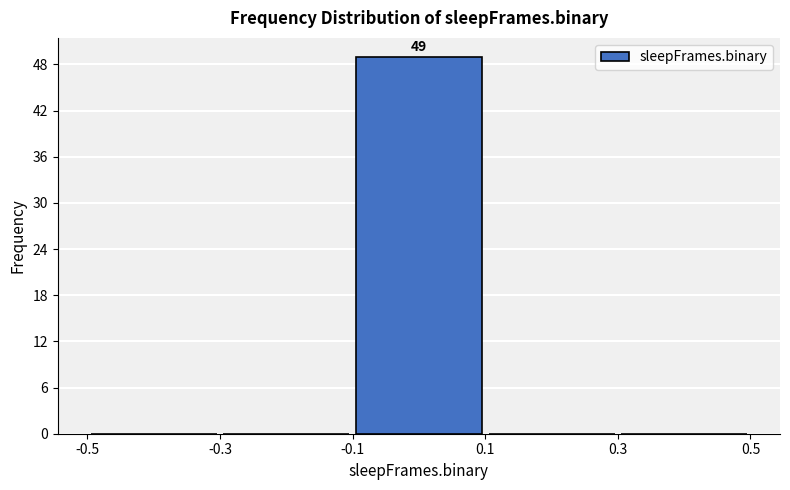

Over which range of the x-axis is the bar tallest?

-0.1 to 0.1